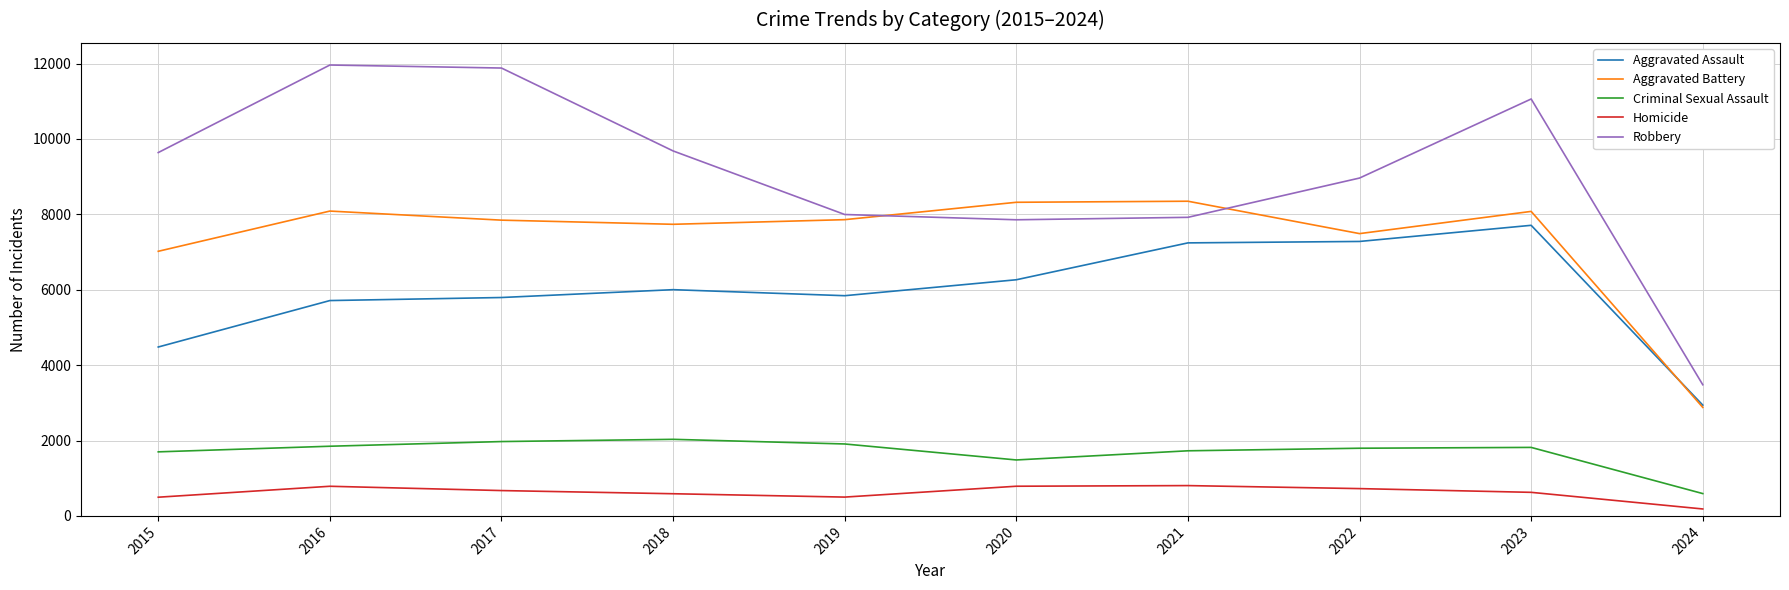

Is the value of Robbery at 2020 greater than the value of Aggravated Assault at 2018?

Yes